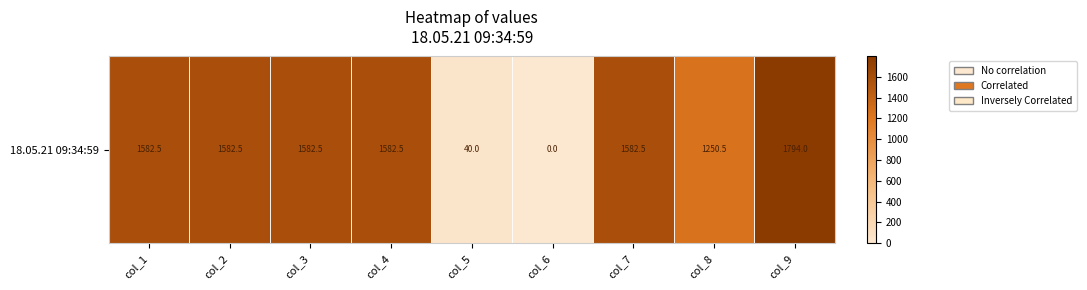

Reading left to right, transcribe all the data shown in this chart.

1582.5	1582.5	1582.5	1582.5	40.0	0.0	1582.5	1250.5	1794.0